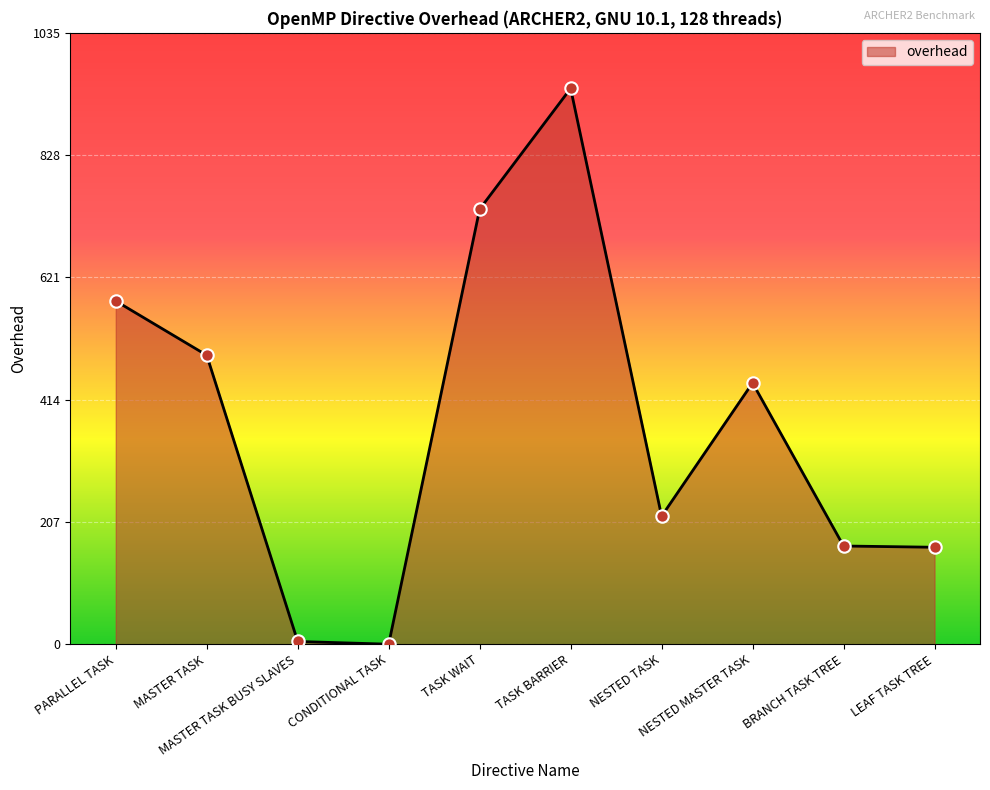

Which has a higher value, NESTED TASK or MASTER TASK?

MASTER TASK